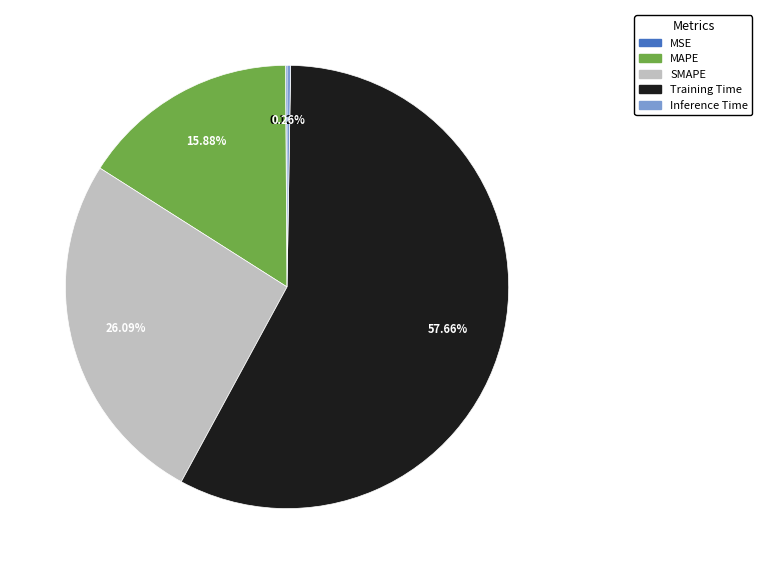

Which slice represents more than half of the pie?

Training Time